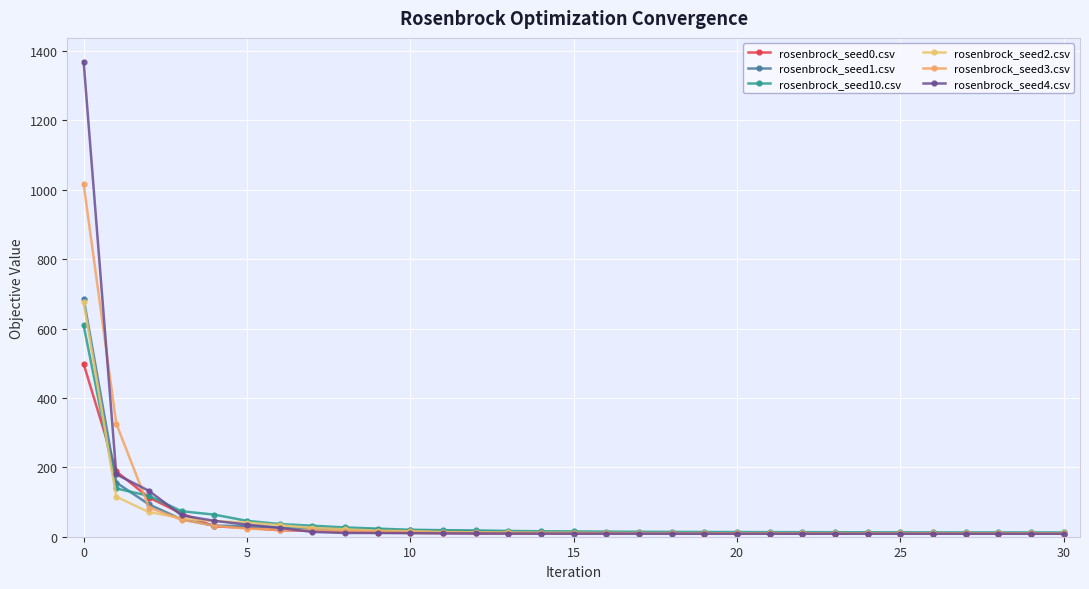

How many intersections are there between rosenbrock_seed2.csv and rosenbrock_seed3.csv?

1